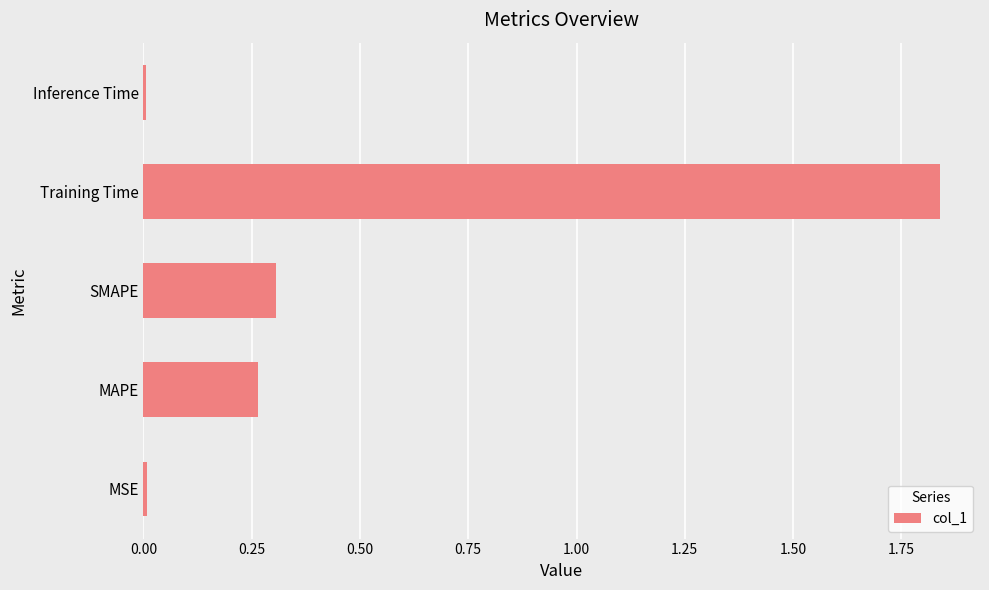

Which category has the highest value across all series?

Training Time